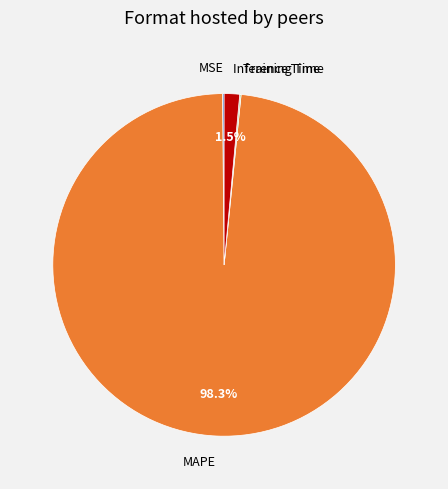

Which category has the biggest portion of the pie?

MAPE